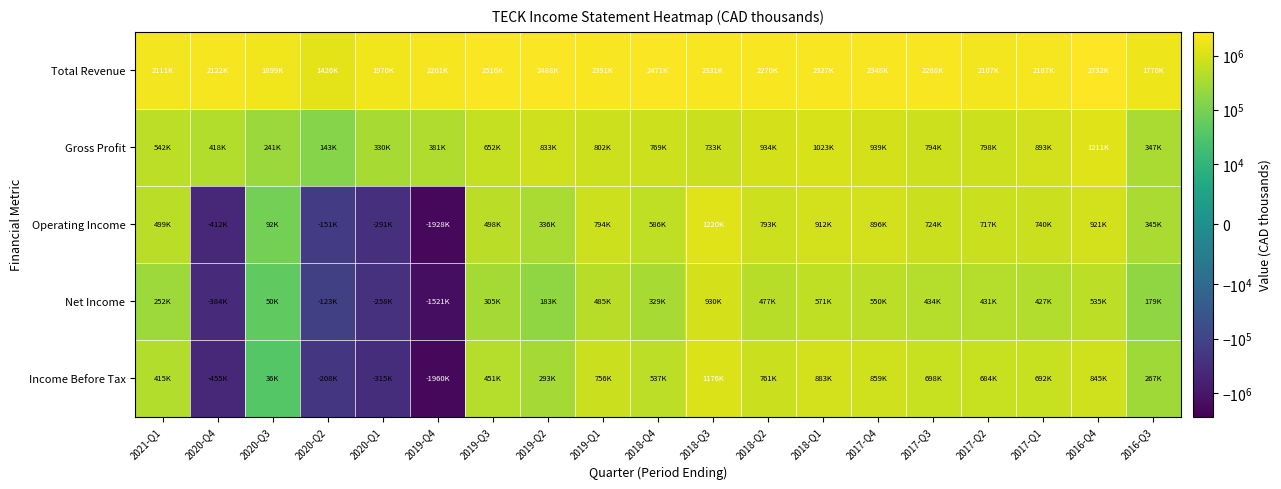

Rank the series by their maximum value, from highest to lowest.

Total Revenue, Operating Income, Gross Profit, Income Before Tax, Net Income